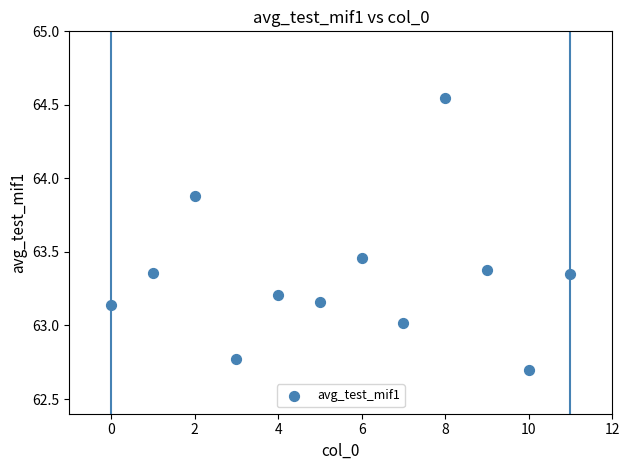

What is the range of X values (max minus min)?

11.0